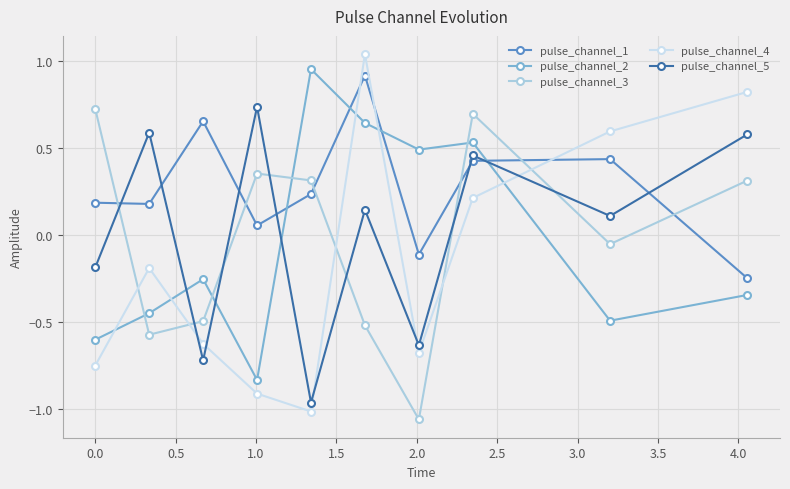

Which series has the largest range (max minus min)?

pulse_channel_4